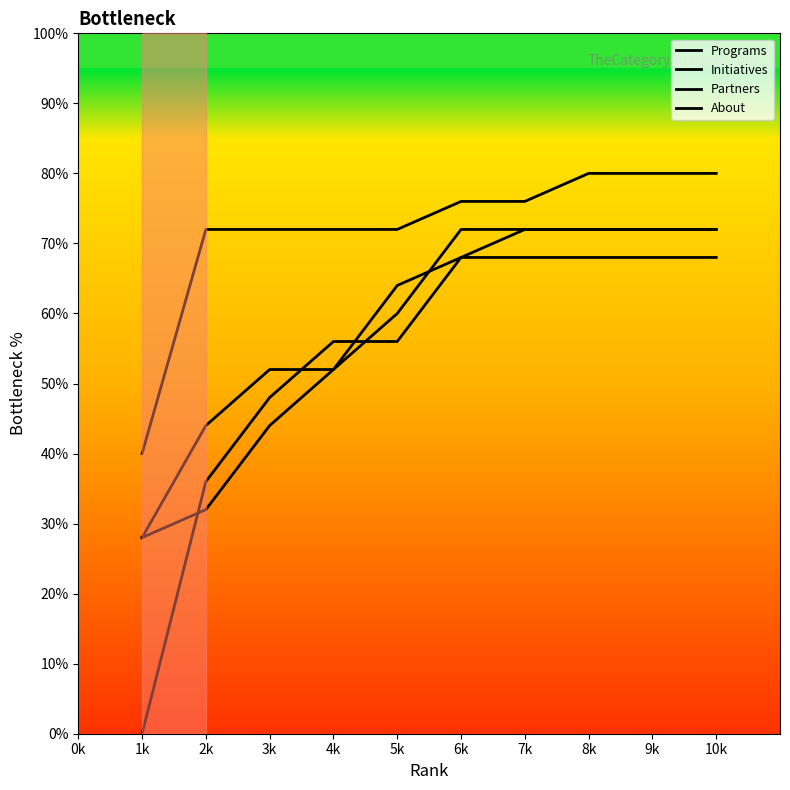

What is the sum of the About values at 9k and 10k?

160.0